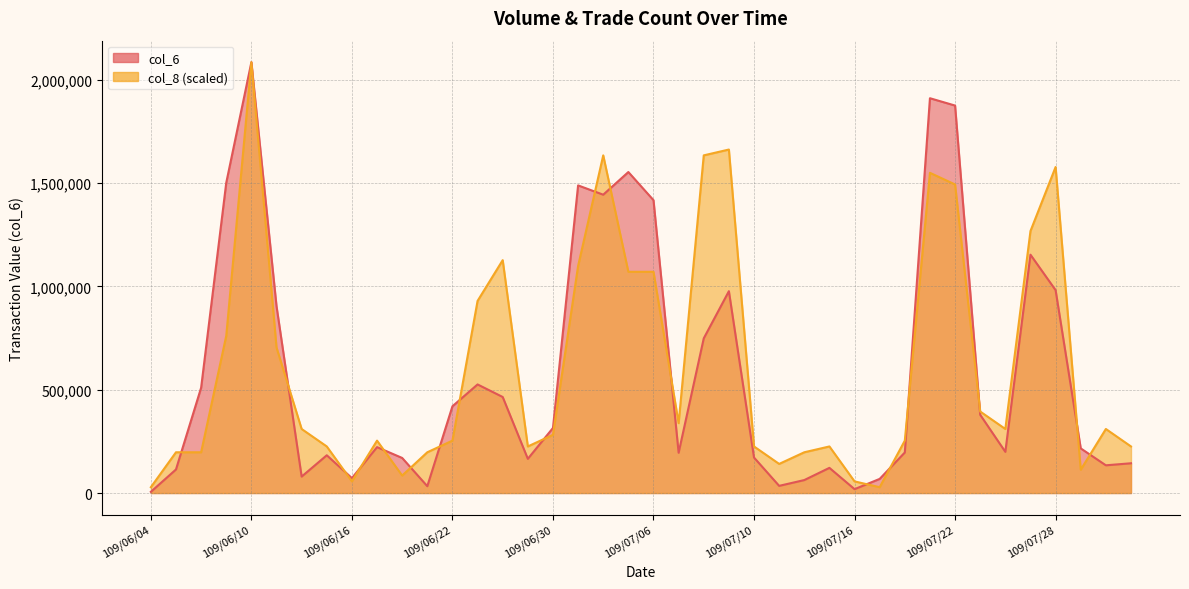

List the labels in order of col_6 value, smallest first.

109/06/04, 109/07/16, 109/06/19, 109/07/13, 109/07/14, 109/07/17, 109/06/16, 109/06/12, 109/06/05, 109/07/15, 109/07/30, 109/07/31, 109/06/29, 109/06/18, 109/07/10, 109/06/15, 109/07/07, 109/07/20, 109/07/24, 109/07/29, 109/06/17, 109/06/30, 109/07/23, 109/06/22, 109/06/24, 109/06/08, 109/06/23, 109/07/08, 109/06/11, 109/07/09, 109/07/28, 109/07/27, 109/07/06, 109/07/02, 109/07/01, 109/06/09, 109/07/03, 109/07/22, 109/07/21, 109/06/10